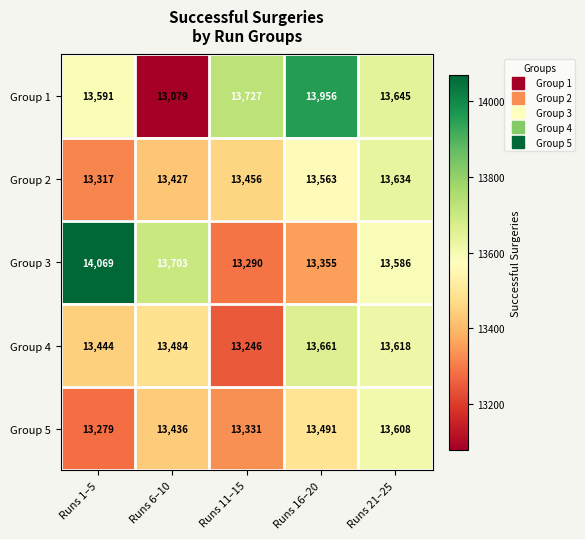

Which series has the largest range (max minus min)?

Group 1